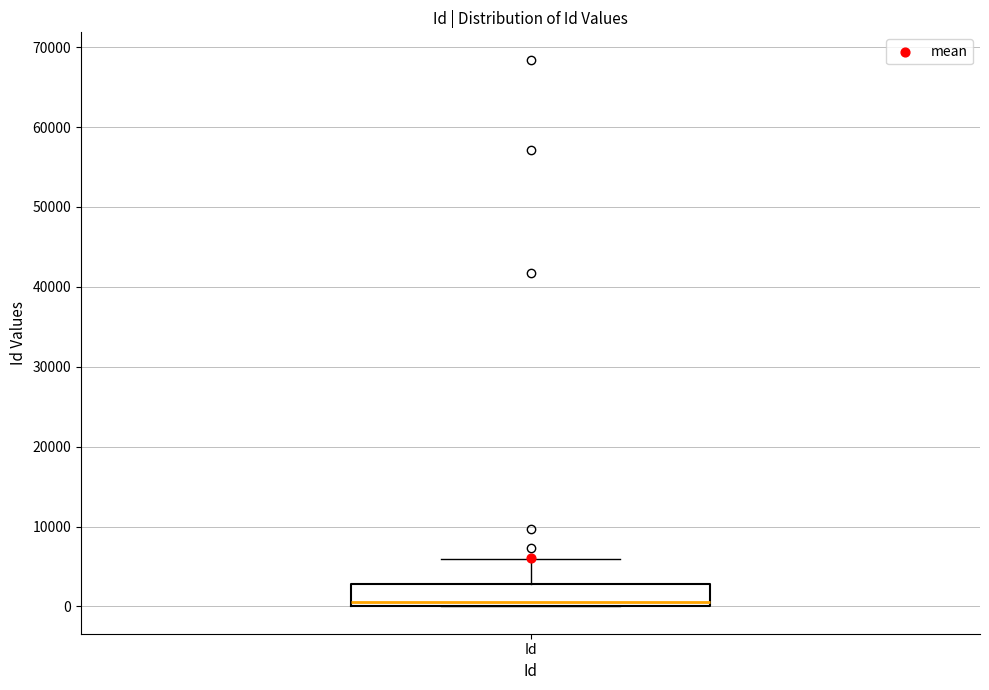

Transcribe this box plot: give where the median line is, the range the box spans, and where the two whiskers end, as read against the y-axis. The values are not printed on the chart, so give them approximately, as read against the axis.

median 1000, box 0 to 3000, whiskers 0 to 6000